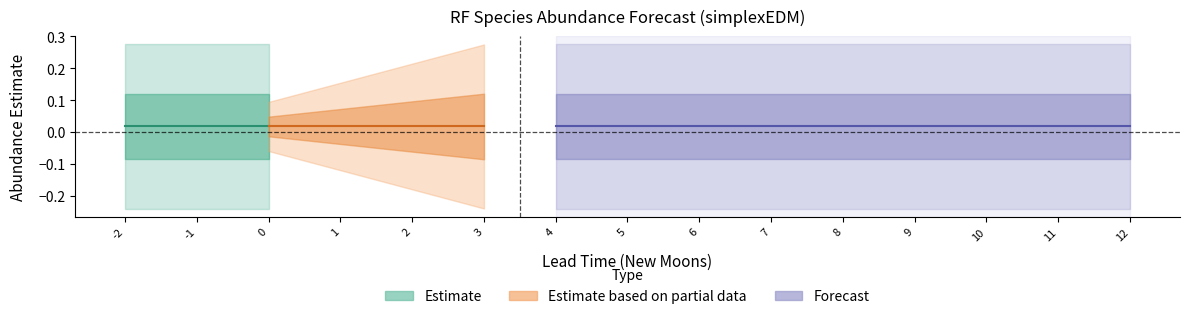

How many lines are shown in the chart?

3